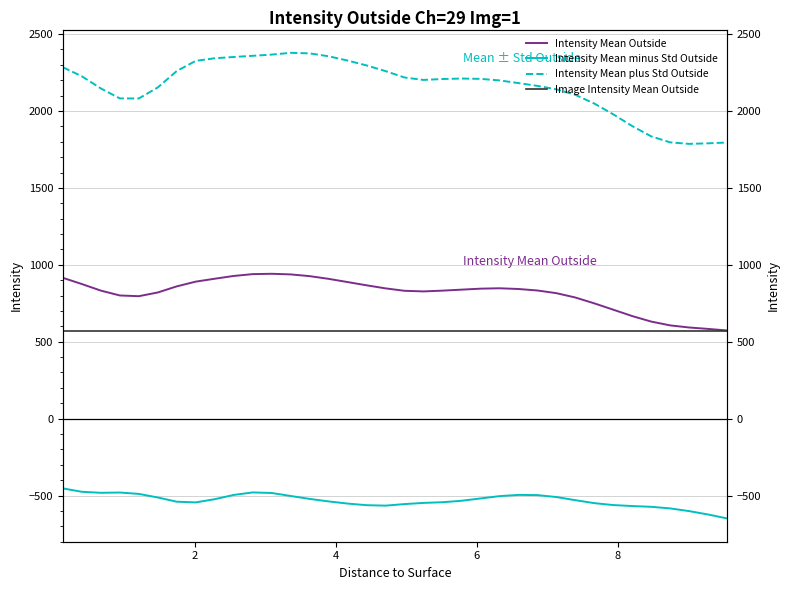

What is the value of the Intensity Mean Outside point at the 17th from the left?

866.7